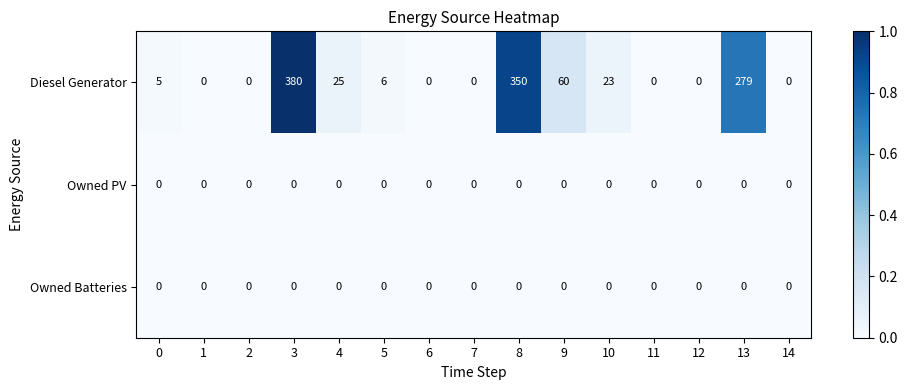

Which series has the largest total across all categories?

Diesel Generator